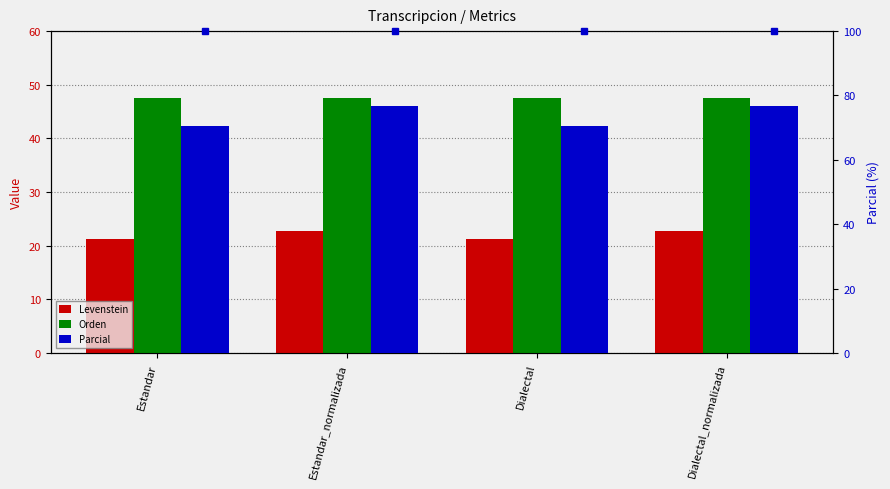

What is the label of the 2nd bar from the left?

Estandar_normalizada